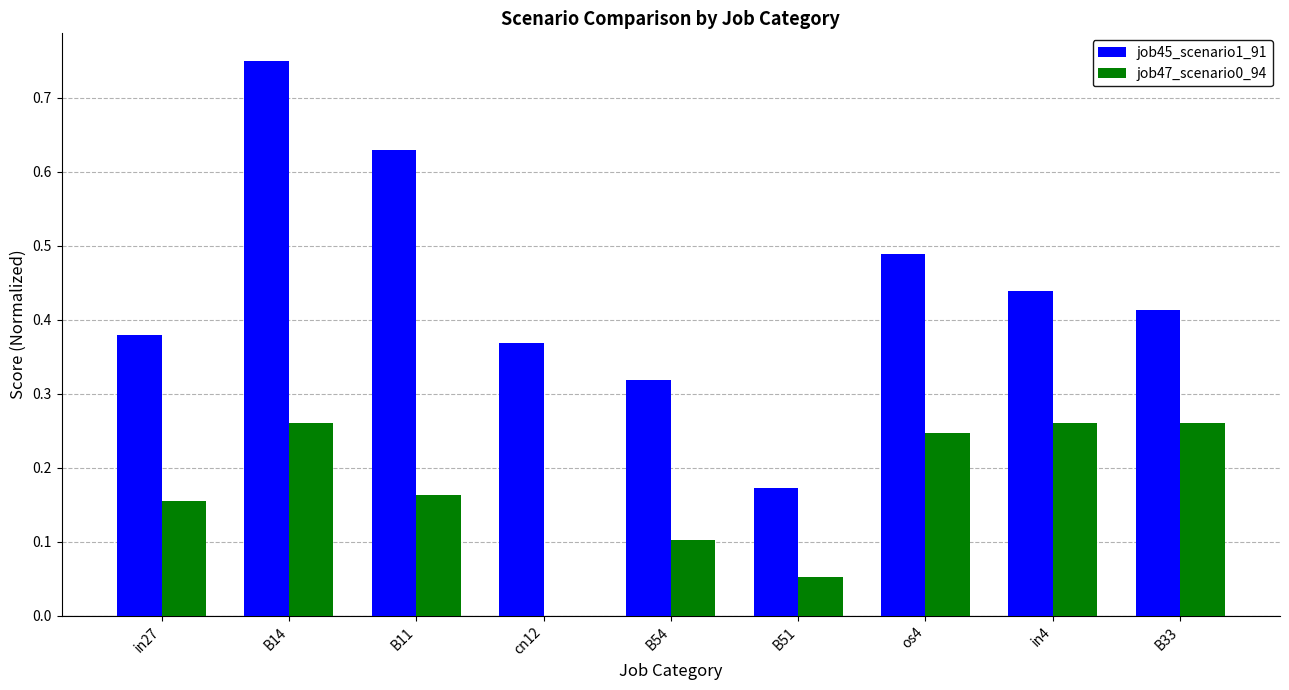

Which series changed the most between B14 and B33?

job45_scenario1_91